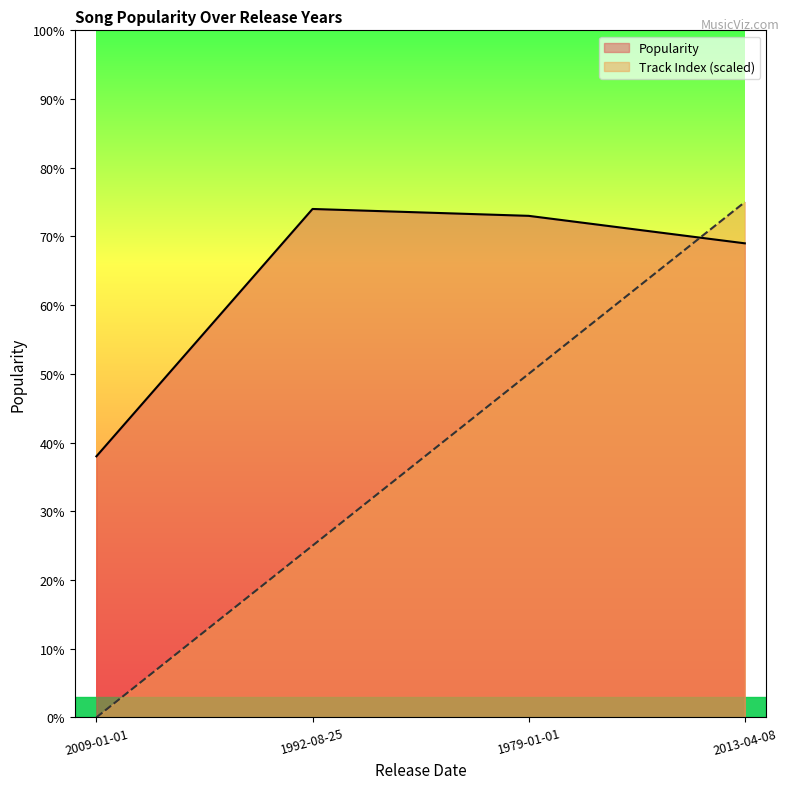

At which category is the sum across all series the highest?

2013-04-08